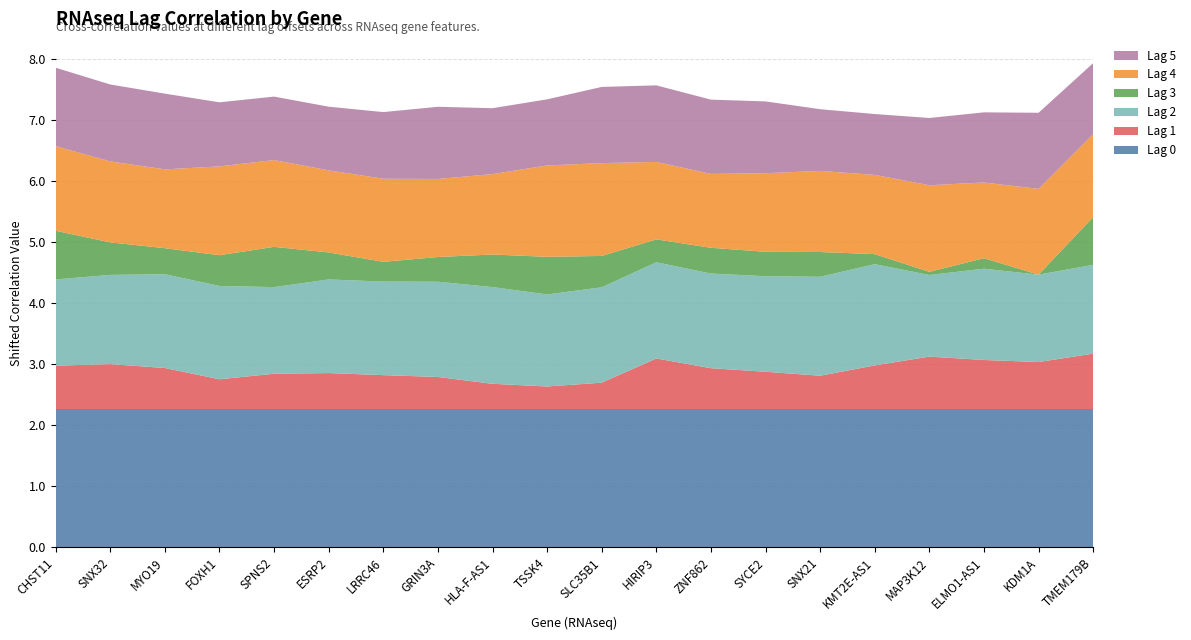

Reading right to left, extract all data points from this chart.

Lag 0: TMEM179B=1.0	KDM1A=1.0	ELMO1-AS1=1.0	MAP3K12=1.0	KMT2E-AS1=1.0	SNX21=1.0	SYCE2=1.0	ZNF862=1.0	HIRIP3=1.0	SLC35B1=1.0	TSSK4=1.0	HLA-F-AS1=1.0	GRIN3A=1.0	LRRC46=1.0	ESRP2=1.0	SPNS2=1.0	FOXH1=1.0	MYO19=1.0	SNX32=1.0	CHST11=1.0
Lag 1: TMEM179B=-0.3	KDM1A=-0.5	ELMO1-AS1=-0.4	MAP3K12=-0.4	KMT2E-AS1=-0.5	SNX21=-0.7	SYCE2=-0.6	ZNF862=-0.6	HIRIP3=-0.4	SLC35B1=-0.8	TSSK4=-0.9	HLA-F-AS1=-0.8	GRIN3A=-0.7	LRRC46=-0.7	ESRP2=-0.7	SPNS2=-0.7	FOXH1=-0.8	MYO19=-0.6	SNX32=-0.5	CHST11=-0.5
Lag 2: TMEM179B=0.2	KDM1A=0.2	ELMO1-AS1=0.2	MAP3K12=0.1	KMT2E-AS1=0.4	SNX21=0.4	SYCE2=0.3	ZNF862=0.3	HIRIP3=0.3	SLC35B1=0.3	TSSK4=0.2	HLA-F-AS1=0.3	GRIN3A=0.3	LRRC46=0.3	ESRP2=0.3	SPNS2=0.2	FOXH1=0.3	MYO19=0.3	SNX32=0.2	CHST11=0.2
Lag 3: TMEM179B=-0.5	KDM1A=-1.3	ELMO1-AS1=-1.1	MAP3K12=-1.2	KMT2E-AS1=-1.1	SNX21=-0.9	SYCE2=-0.9	ZNF862=-0.8	HIRIP3=-0.9	SLC35B1=-0.7	TSSK4=-0.6	HLA-F-AS1=-0.7	GRIN3A=-0.9	LRRC46=-0.9	ESRP2=-0.8	SPNS2=-0.6	FOXH1=-0.8	MYO19=-0.8	SNX32=-0.7	CHST11=-0.5
Lag 4: TMEM179B=0.1	KDM1A=0.1	ELMO1-AS1=-0.0	MAP3K12=0.2	KMT2E-AS1=0.0	SNX21=0.1	SYCE2=0.0	ZNF862=-0.0	HIRIP3=0.0	SLC35B1=0.3	TSSK4=0.2	HLA-F-AS1=0.1	GRIN3A=0.0	LRRC46=0.1	ESRP2=0.1	SPNS2=0.2	FOXH1=0.2	MYO19=0.0	SNX32=0.1	CHST11=0.1
Lag 5: TMEM179B=-0.1	KDM1A=-0.0	ELMO1-AS1=-0.1	MAP3K12=-0.2	KMT2E-AS1=-0.3	SNX21=-0.2	SYCE2=-0.1	ZNF862=-0.0	HIRIP3=-0.0	SLC35B1=-0.0	TSSK4=-0.2	HLA-F-AS1=-0.2	GRIN3A=-0.1	LRRC46=-0.2	ESRP2=-0.2	SPNS2=-0.2	FOXH1=-0.2	MYO19=-0.0	SNX32=0.0	CHST11=0.0